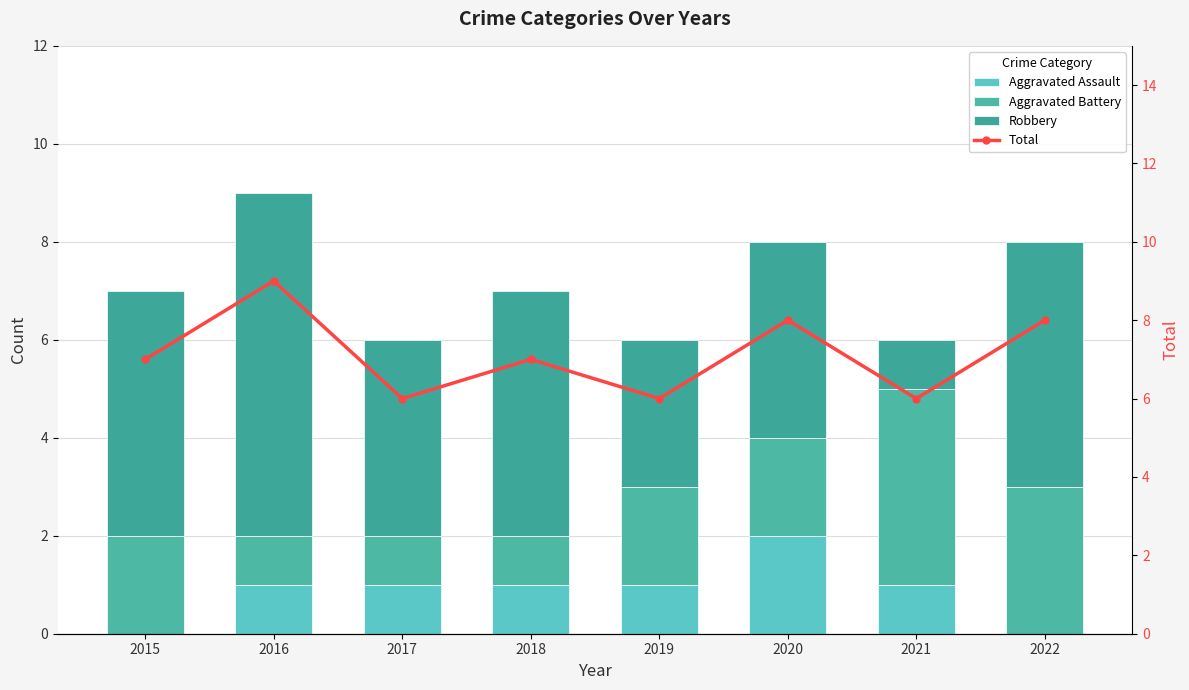

What is the spread (max minus min) of values at 2016?

8